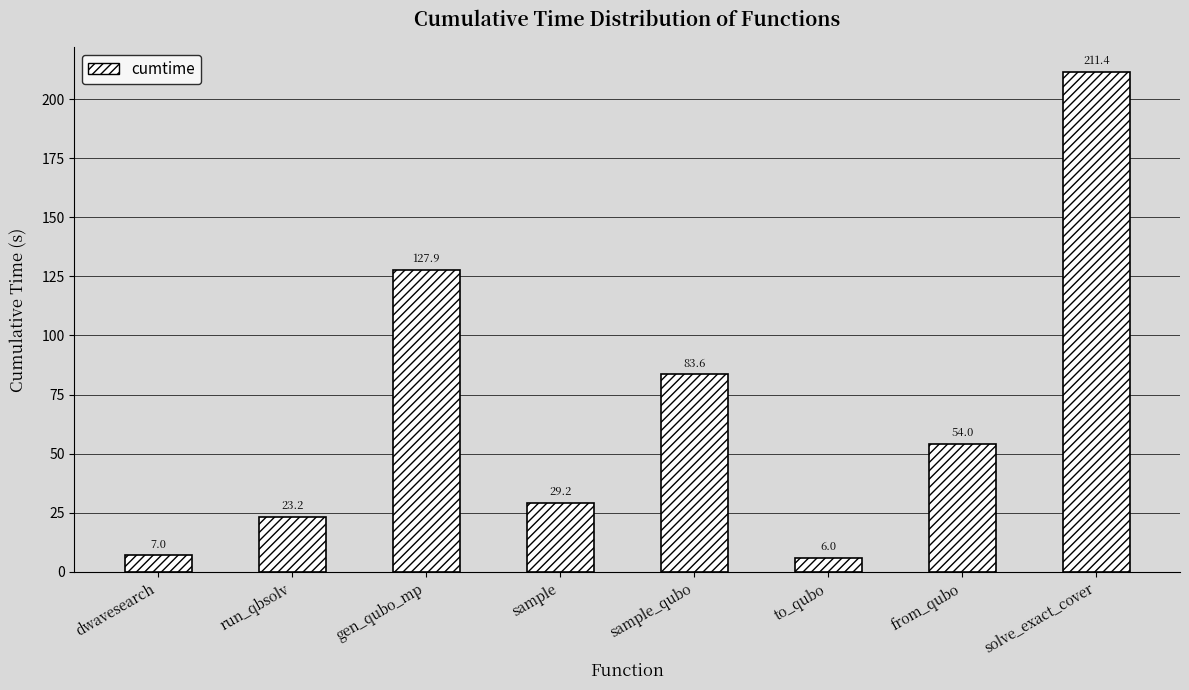

List the labels in order of value, largest first.

solve_exact_cover, gen_qubo_mp, sample_qubo, from_qubo, sample, run_qbsolv, dwavesearch, to_qubo